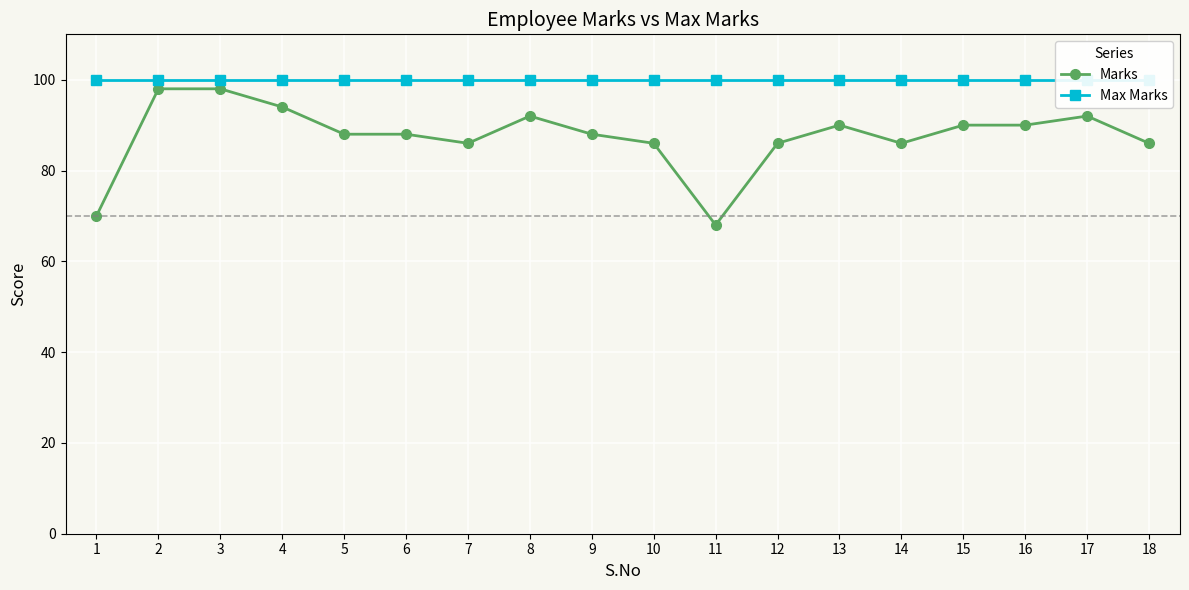

What are all the series names shown in the legend?

Marks, Max Marks